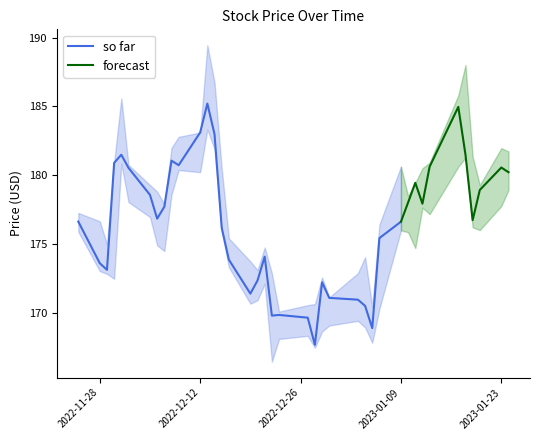

Reading left to right, what are all the values shown in this chart?

Close: 176.6	173.6	173.1	180.9	181.5	180.5	178.6	176.8	177.7	181.1	180.7	183.1	185.2	183.0	176.2	173.9	171.4	172.3	174.1	169.8	169.8	169.6	167.7	172.2	171.1	170.9	170.5	168.9	175.4	176.6	178.0	179.4	177.9	180.6	185.0	181.5	176.7	178.9	180.6	180.2
High: 177.2	176.6	175.0	180.9	185.6	180.7	179.3	178.8	177.9	182.0	182.8	183.1	189.4	186.7	180.5	175.4	173.7	173.1	174.7	172.9	170.1	170.5	170.6	172.6	171.1	172.9	174.0	170.4	176.4	180.6	178.5	179.4	180.5	180.9	185.8	188.0	181.3	179.3	182.0	181.7
Low: 175.9	173.0	172.8	172.5	180.9	178.0	176.9	174.9	174.5	178.6	180.4	180.2	183.3	181.9	175.9	173.3	170.6	170.9	172.1	166.4	168.1	168.3	167.4	168.6	169.1	169.4	168.9	167.8	170.3	176.0	175.8	174.7	177.6	177.2	180.6	181.3	176.2	176.0	177.8	178.9